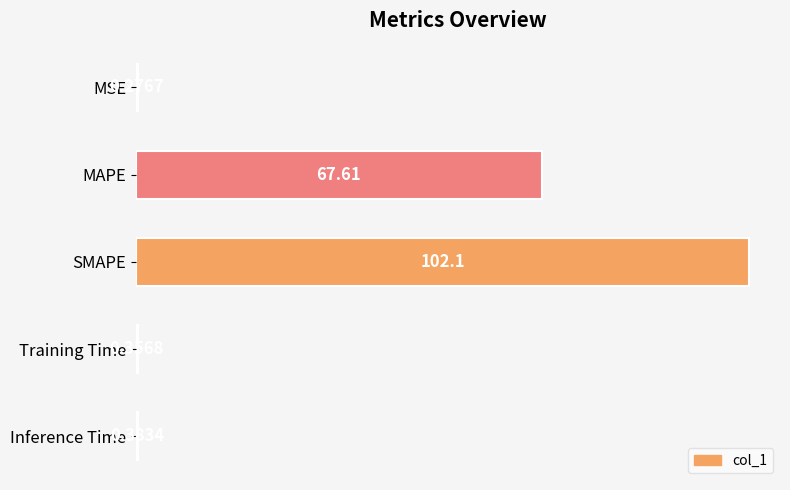

Which has a higher value, MAPE or SMAPE?

SMAPE